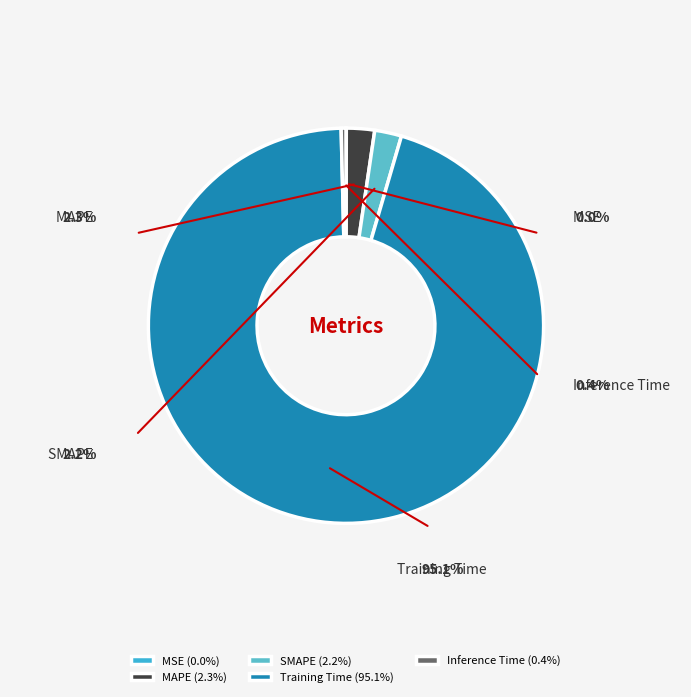

Is it true that MAPE is 1% of the pie?

False